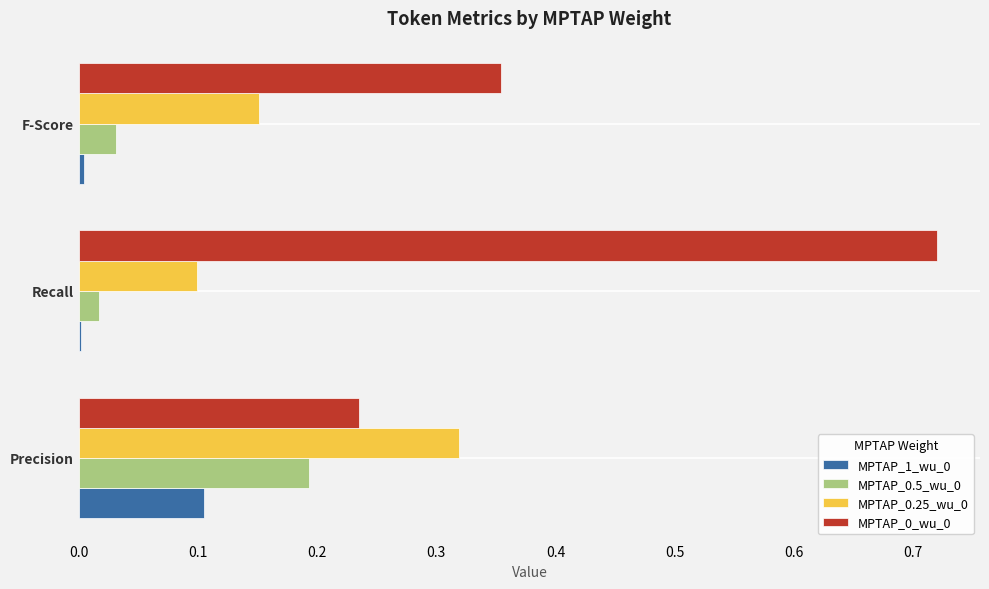

The MPTAP_1_wu_0 series shows 0.0 at F-Score. True or false?

True